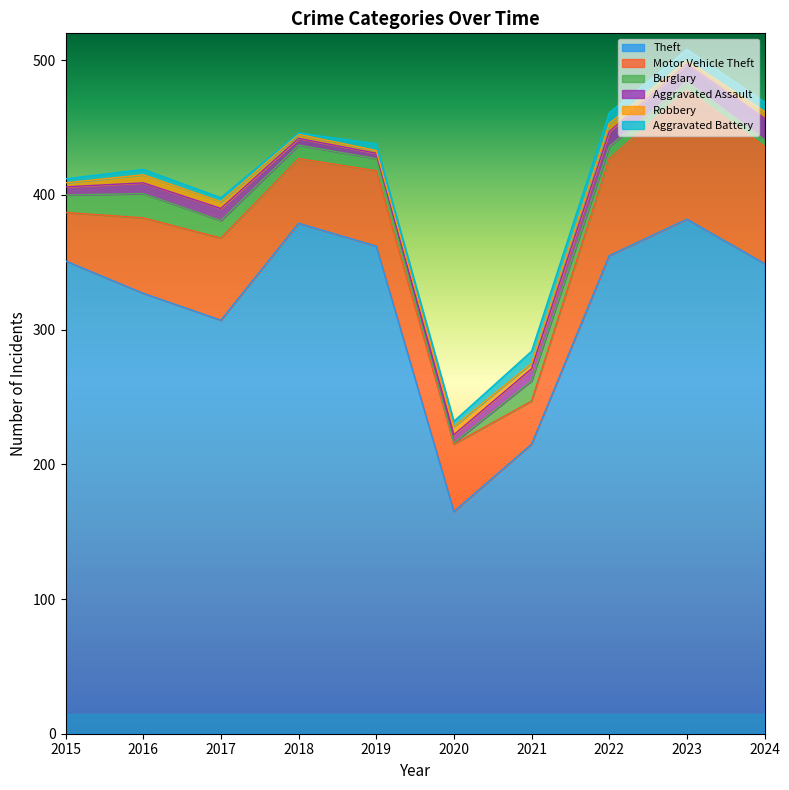

The Aggravated Assault series shows 11 at 2016. True or false?

False